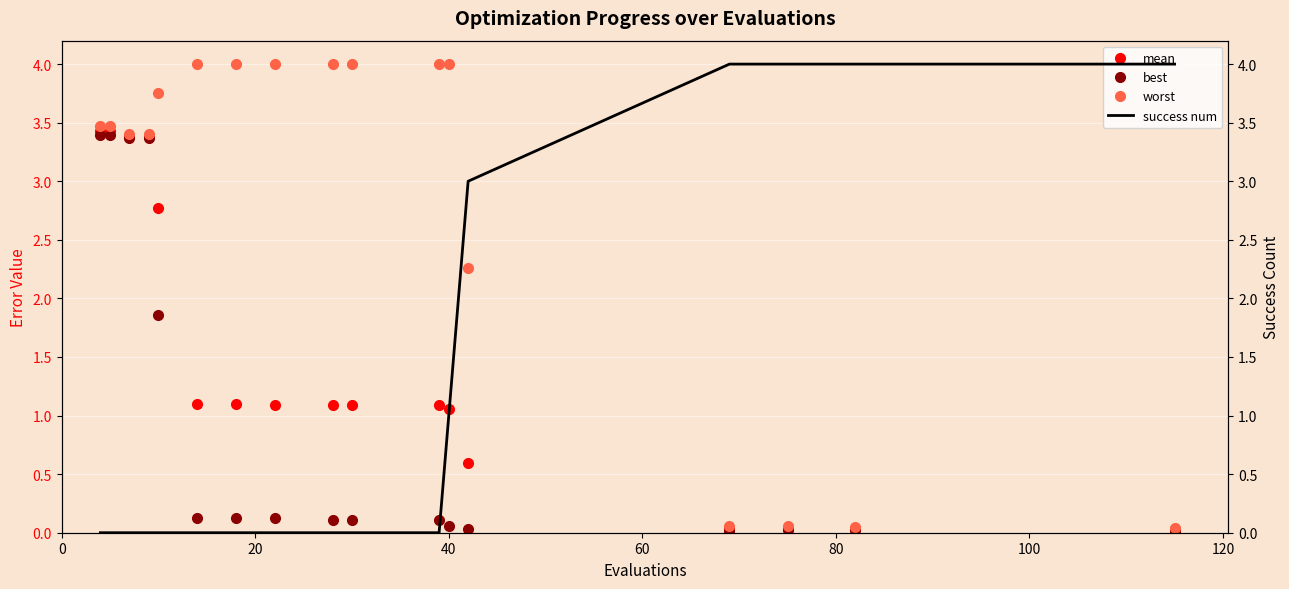

What is the highest value of the best series?

3.4